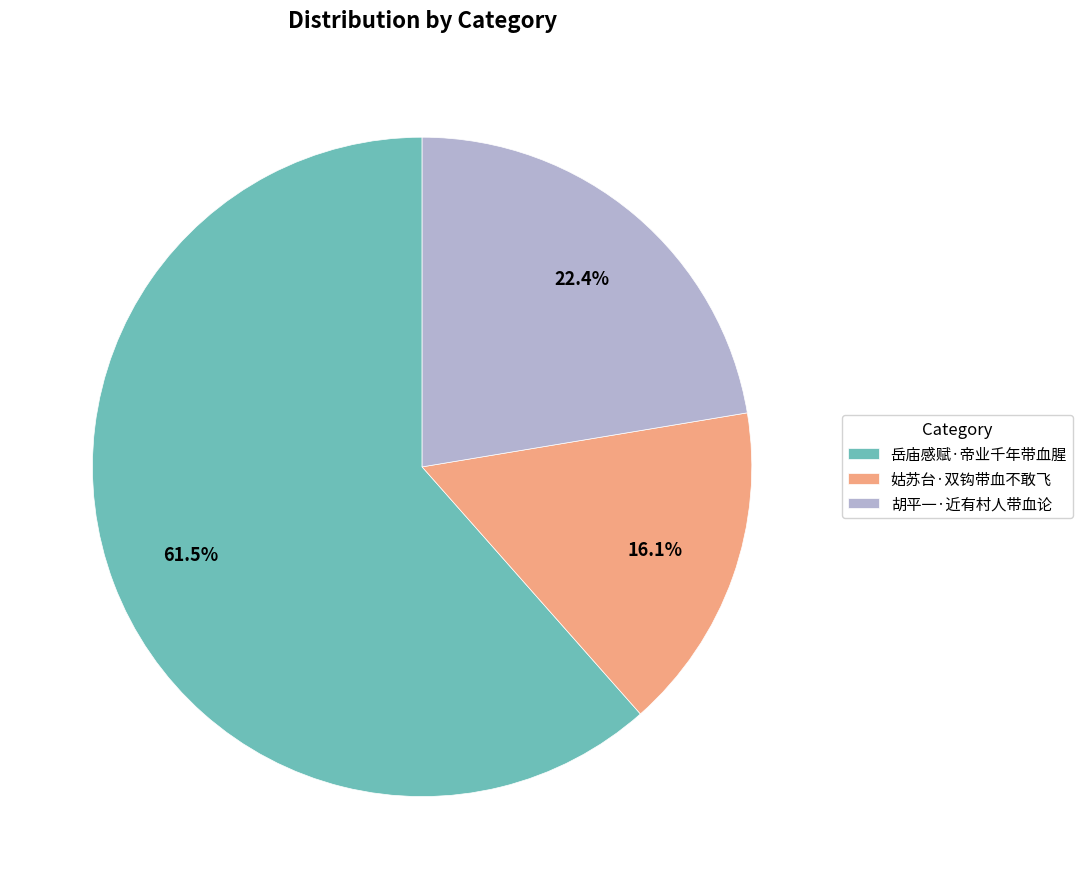

Rank the categories by value from highest to lowest.

岳庙感赋·帝业千年带血腥, 胡平一·近有村人带血论, 姑苏台·双钩带血不敢飞